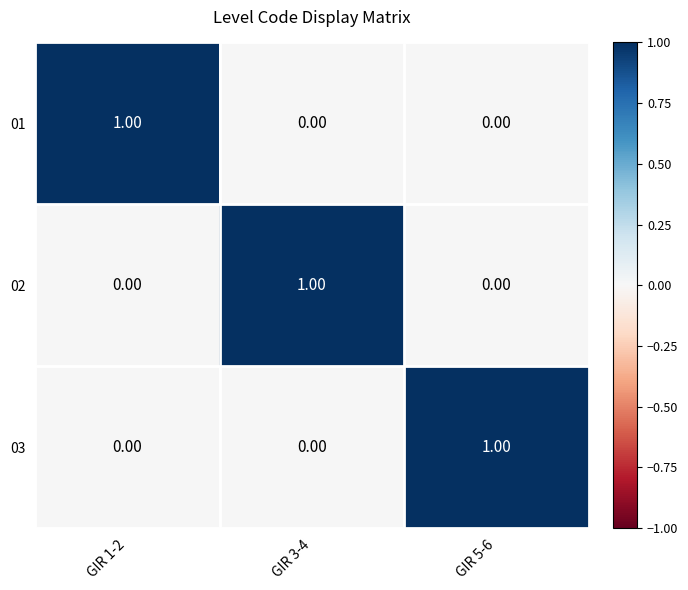

At how many categories does at least one series exceed 0?

3